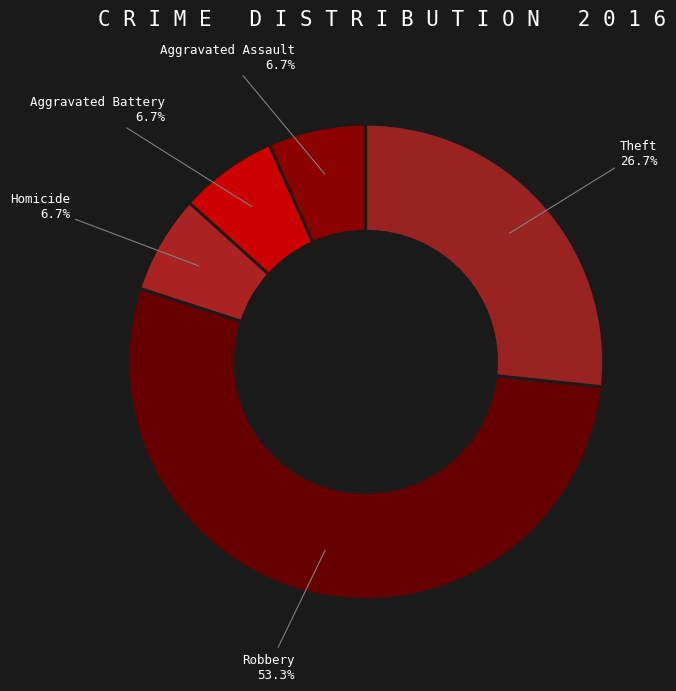

To the nearest percent, what is the difference between the largest and smallest slice percentages?

47%